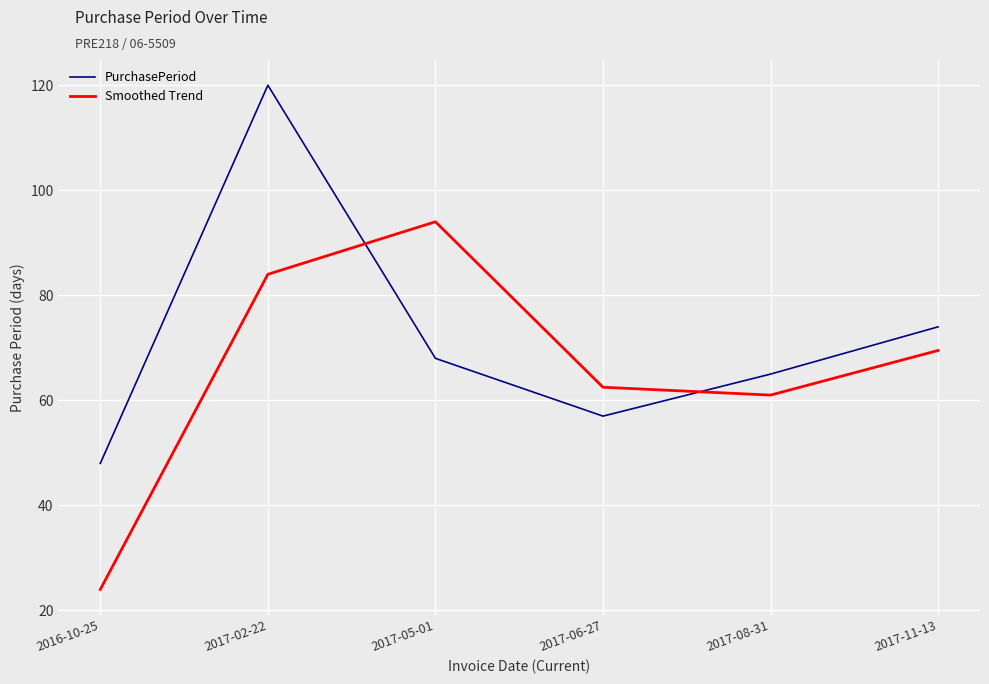

In PurchasePeriod, how many points are lower than both neighbors (excluding endpoints)?

1